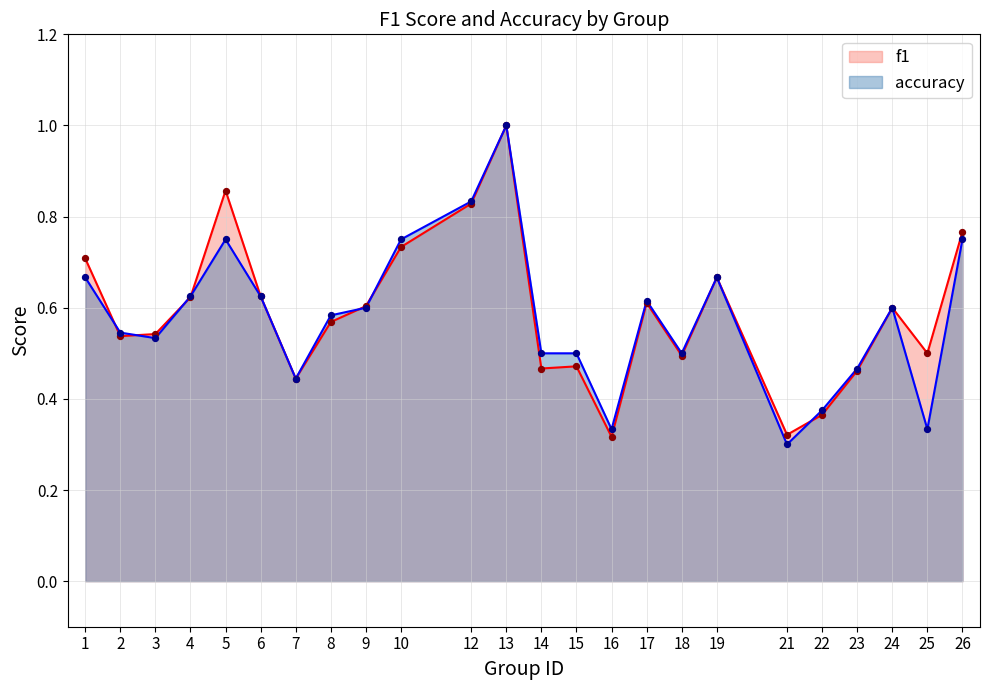

What are all the series names shown in the legend?

f1, accuracy